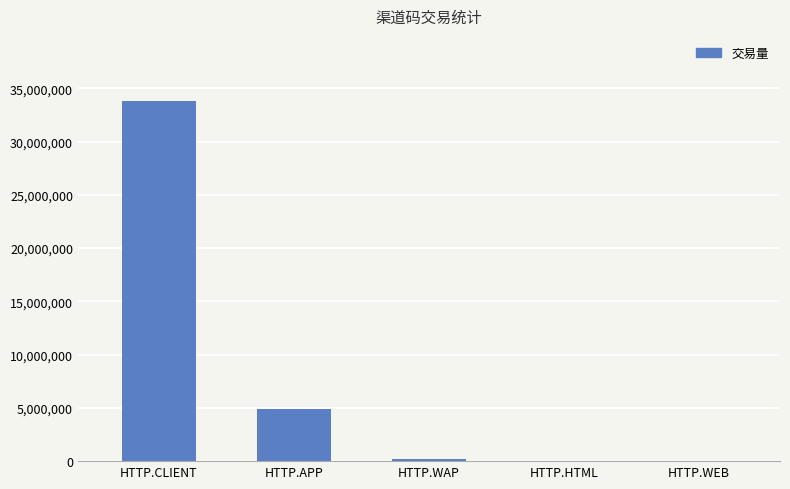

Between HTTP.CLIENT and HTTP.WEB, which is larger?

HTTP.CLIENT